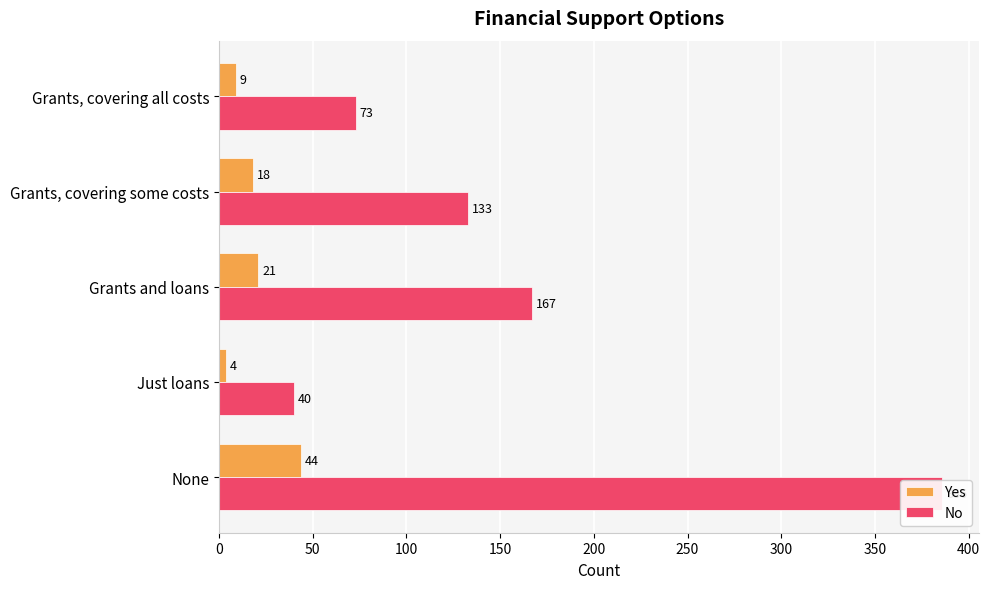

The Yes series shows 65 at 0. True or false?

False